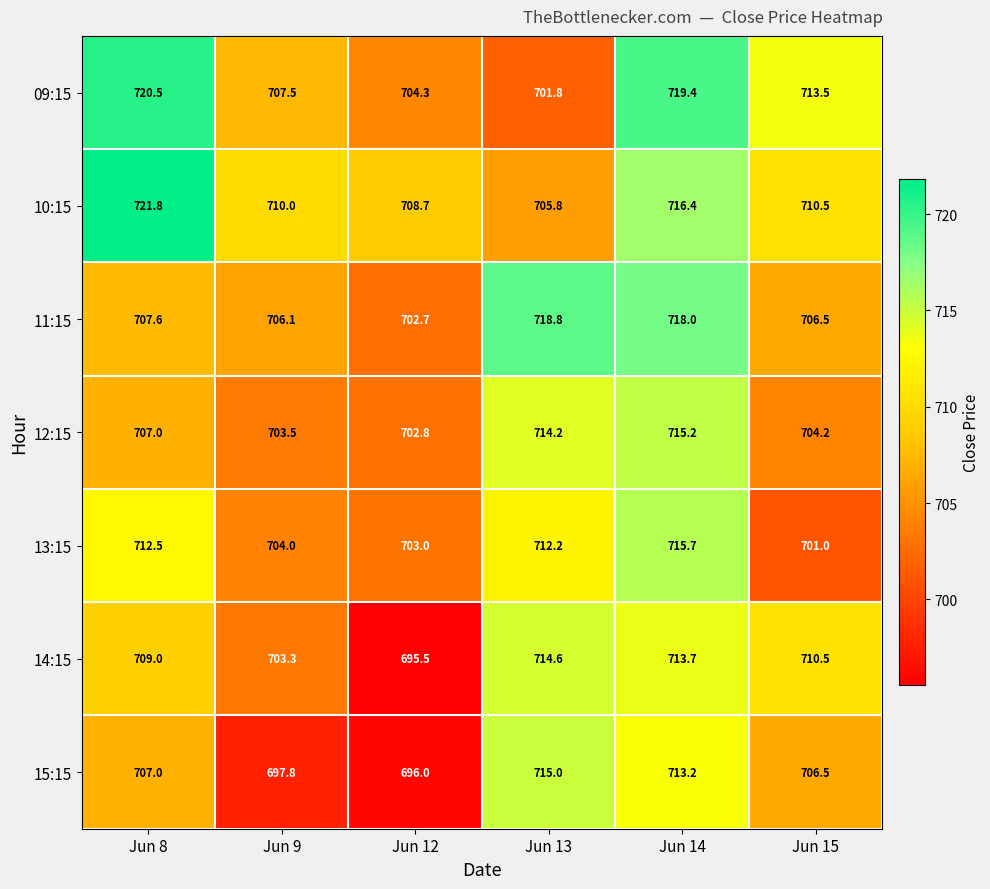

List the series in order of their peak value, highest first.

10:15, 09:15, 11:15, 13:15, 12:15, 15:15, 14:15